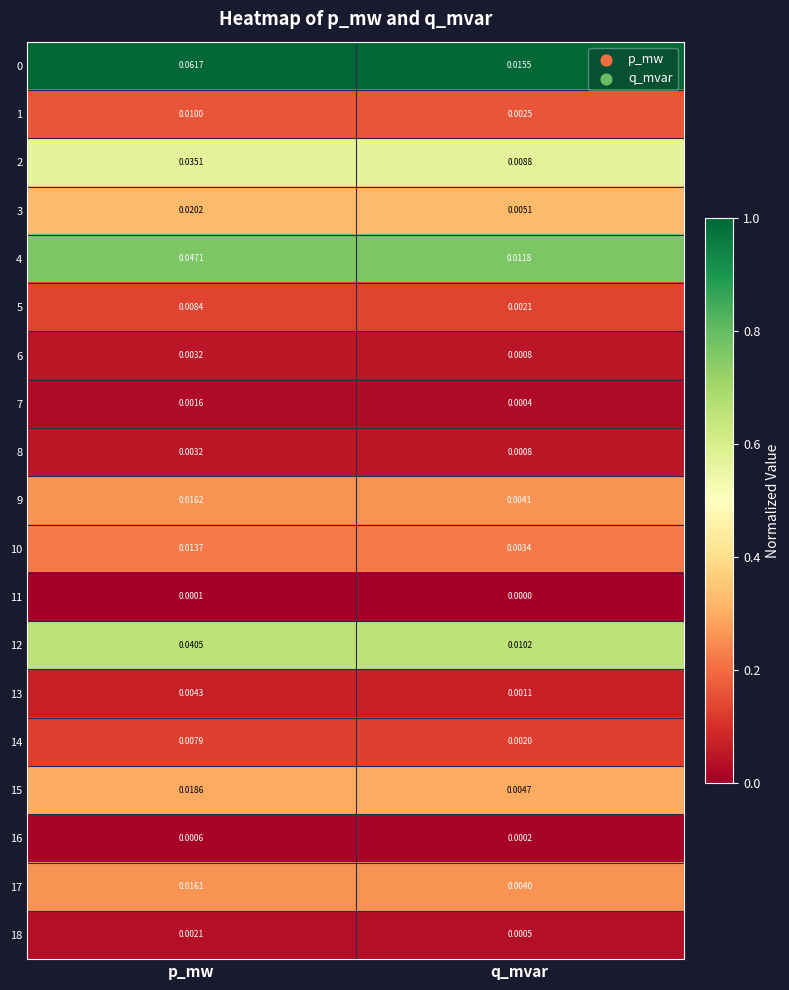

List the labels in order of 16 value, largest first.

p_mw, q_mvar